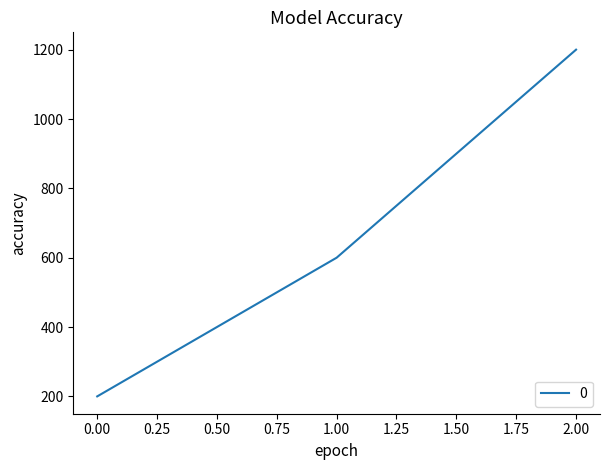

Is this an area chart (filled region under the line)?

No